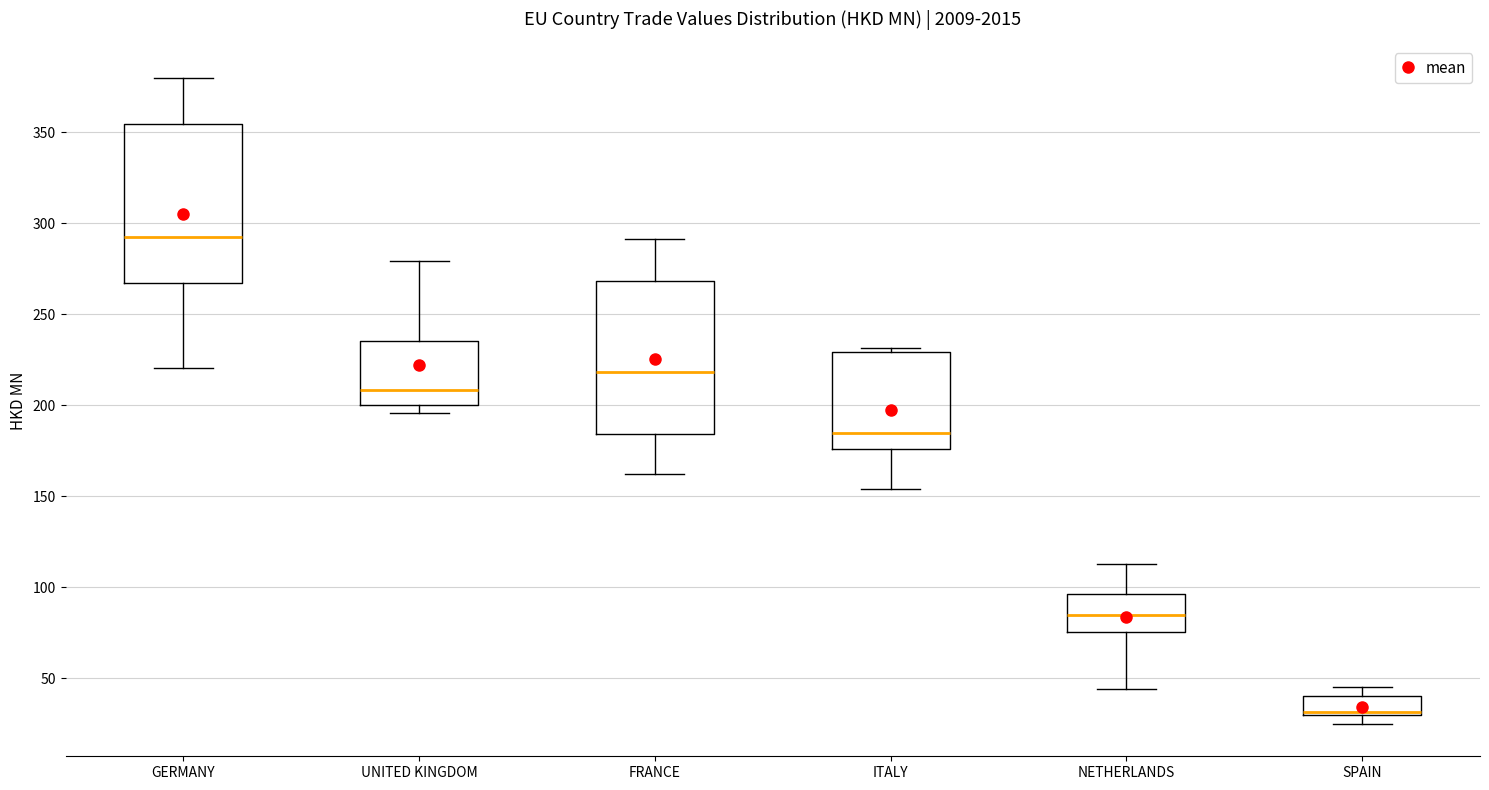

Reading left to right, transcribe this box plot: for each box, give where its median line is, the range the box spans, and where its two whiskers end, as read against the y-axis. The values are not printed on the chart, so give them approximately, as read against the axis.

GERMANY: median 290, box 265 to 355, whiskers 220 to 380
UNITED KINGDOM: median 210, box 200 to 235, whiskers 195 to 280
FRANCE: median 220, box 185 to 270, whiskers 165 to 290
ITALY: median 185, box 175 to 230, whiskers 155 to 230 (just above the box's upper edge)
NETHERLANDS: median 85, box 75 to 95, whiskers 45 to 115
SPAIN: median 30 (just above the box's lower edge), box 30 to 40, whiskers 25 to 45